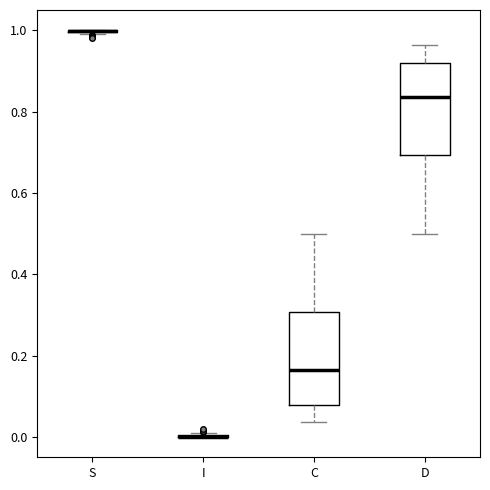

Where does the lower whisker of the box for D end on the y-axis? The values are not printed on the chart, so give them approximately, as read against the axis.

0.50